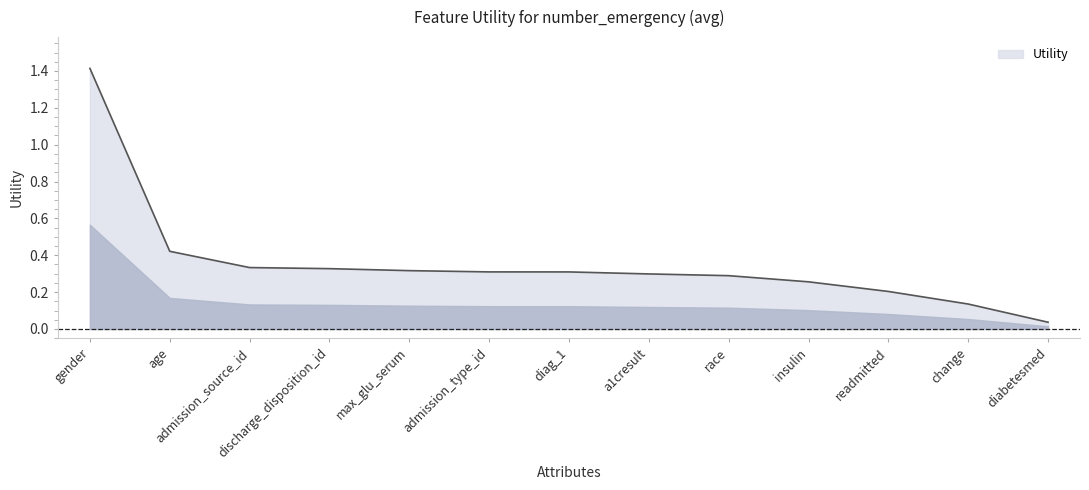

Between diag_1 and insulin, which is larger?

diag_1